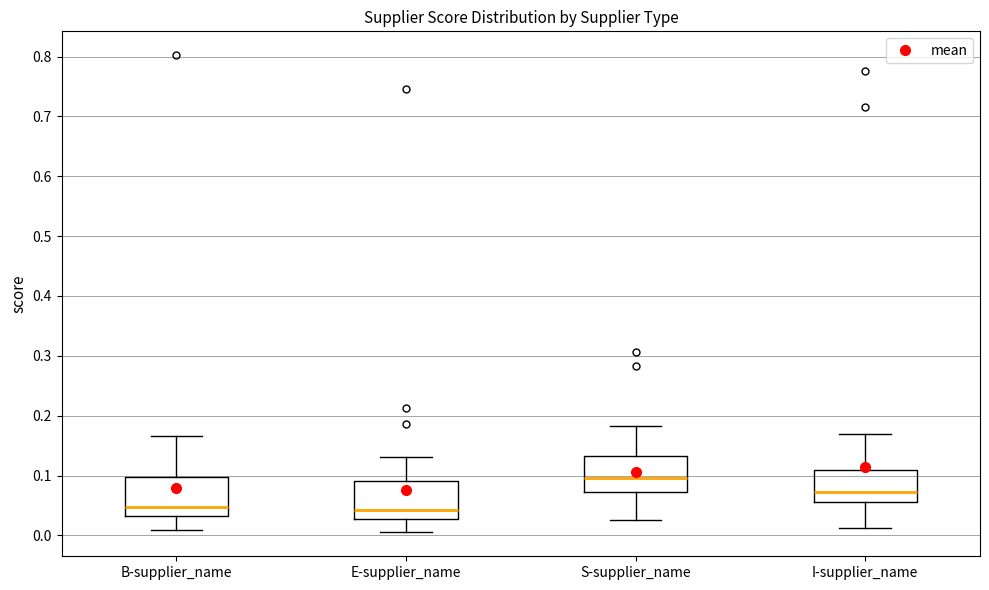

Which box's median line is the highest?

S-supplier_name